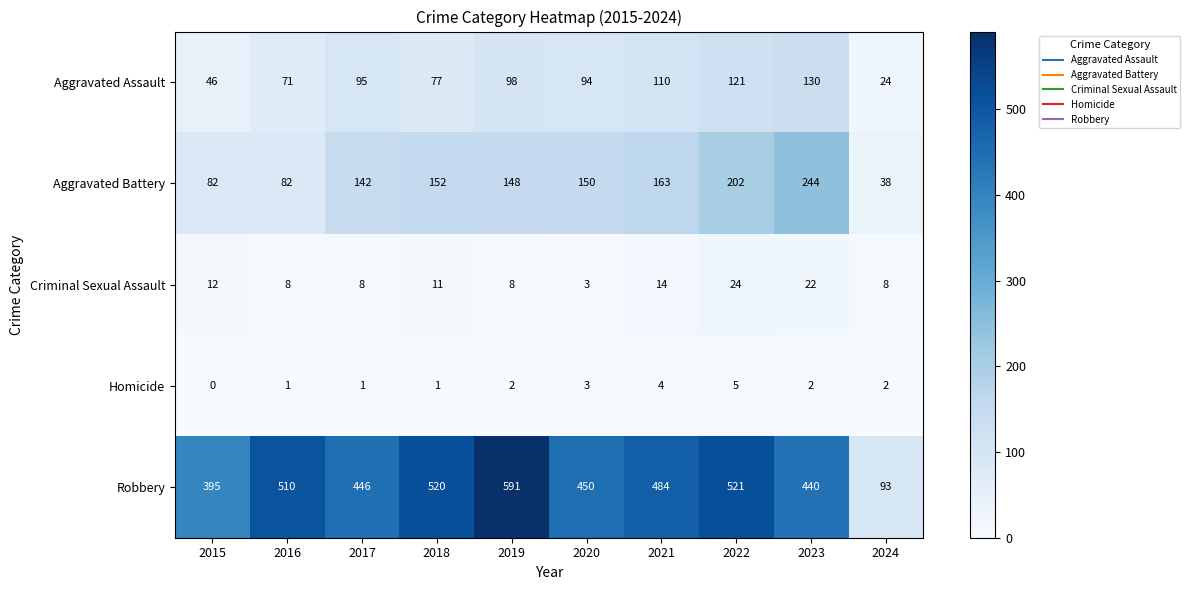

What is the spread (max minus min) of values at 2022?

516